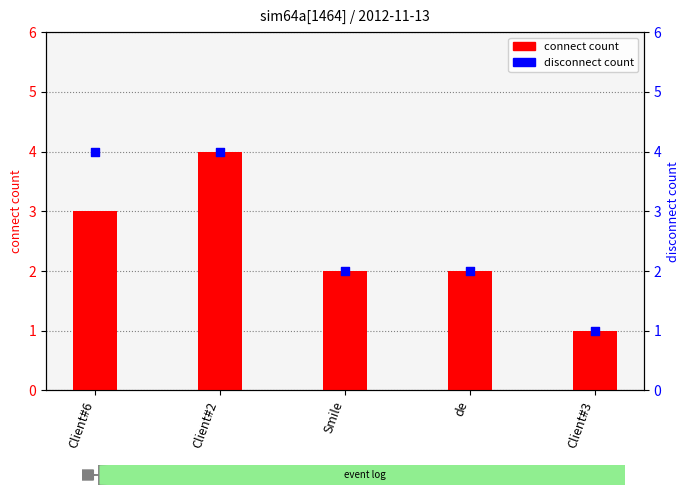

What are all the series names shown in the legend?

connect count, disconnect count